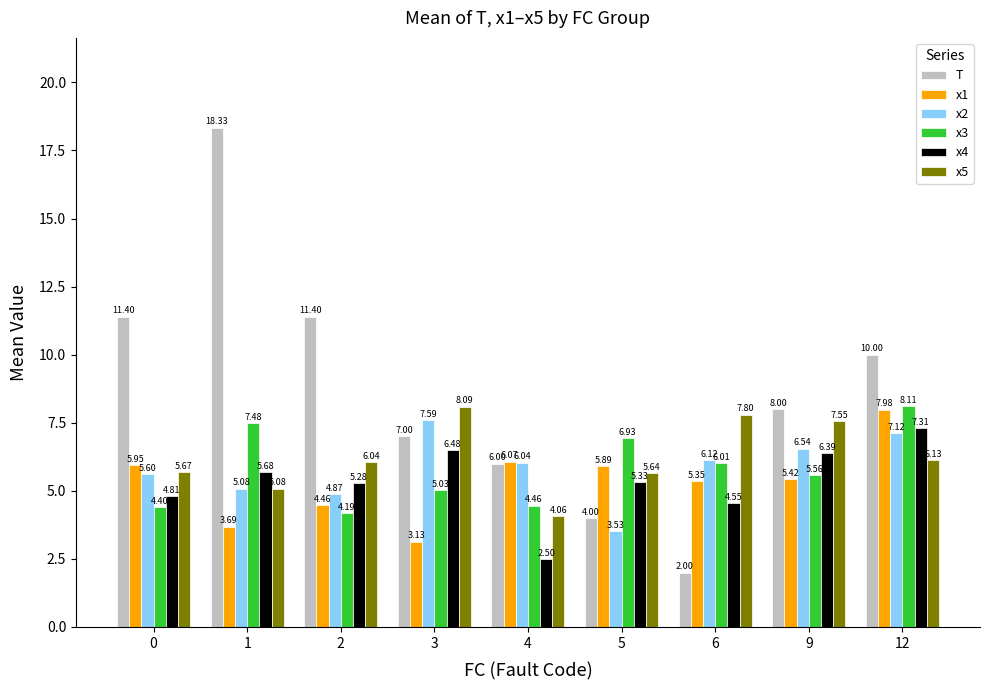

Rank the series at 9 from lowest to highest value.

x1, x3, x4, x2, x5, T